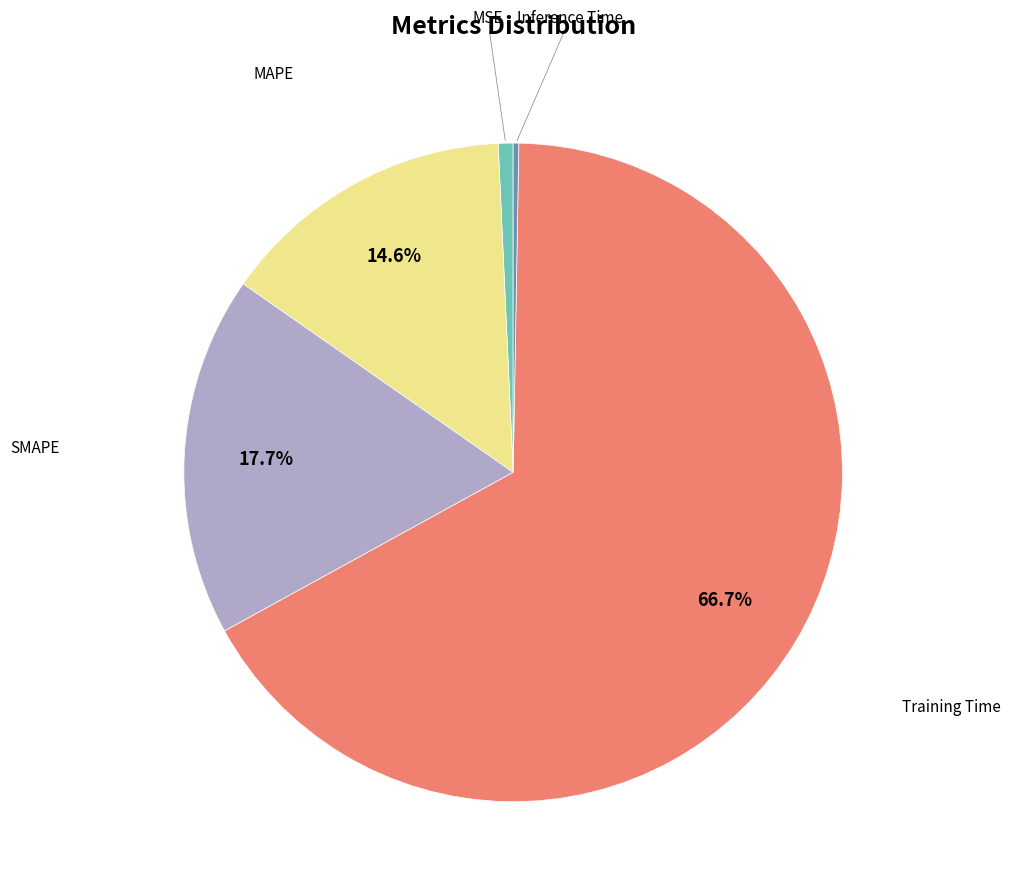

Is there a majority slice in this chart?

Yes